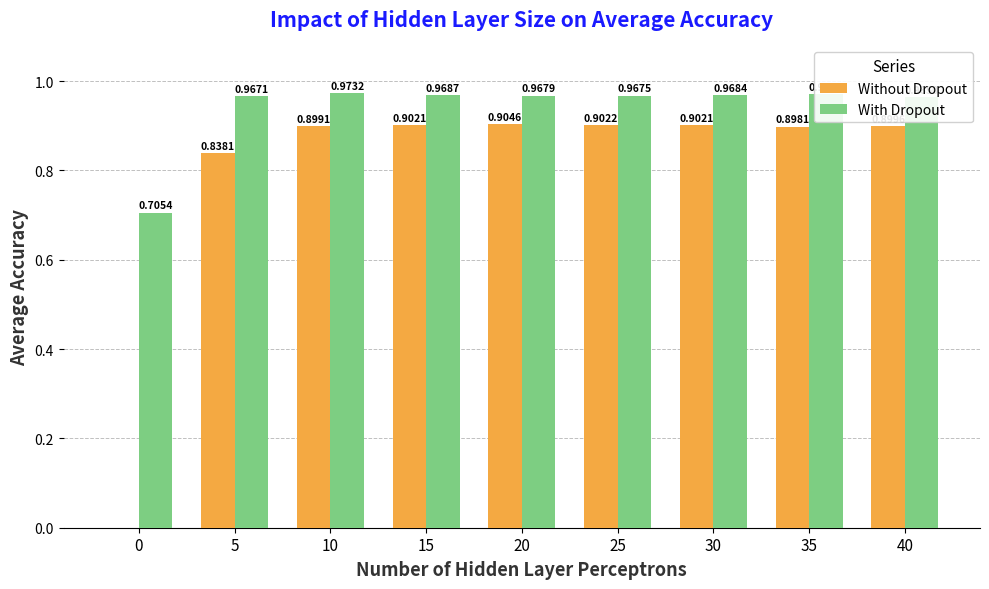

What is the sum of all Without Dropout values?

7.1